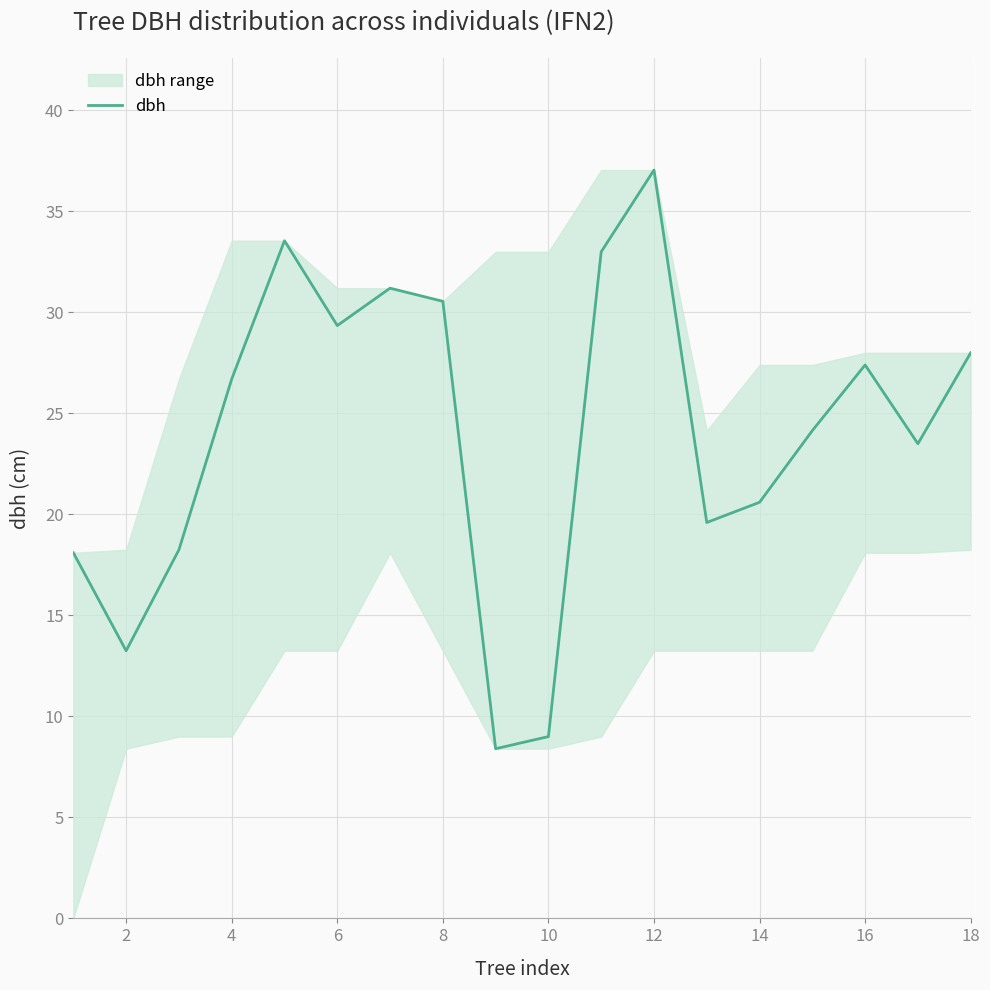

Where does the dbh series first go above 26?

4